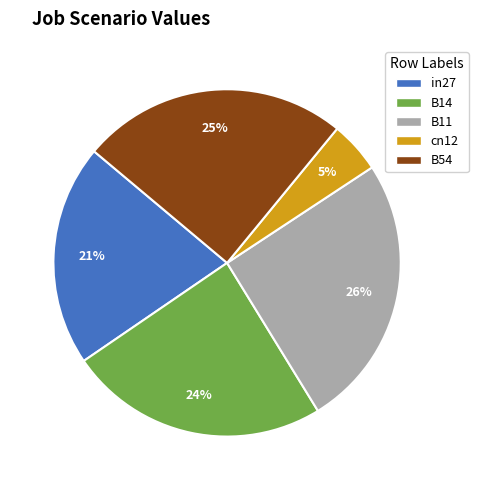

Which has a higher value, in27 or cn12?

in27